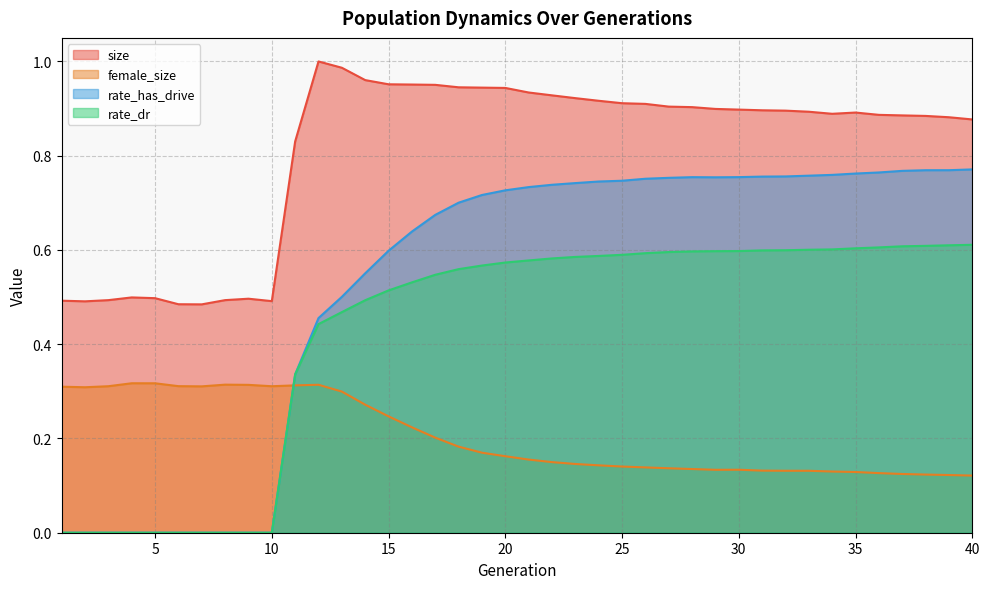

At which label is size closest to 0?

7